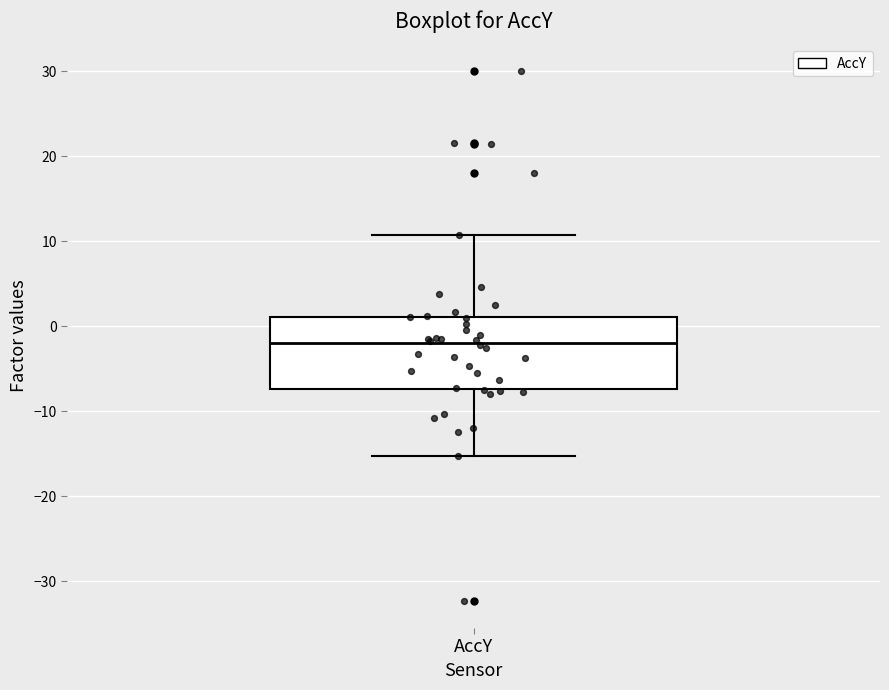

Transcribe this box plot: give where the median line is, the range the box spans, and where the two whiskers end, as read against the y-axis. The values are not printed on the chart, so give them approximately, as read against the axis.

median -2, box -7 to 1, whiskers -15 to 11